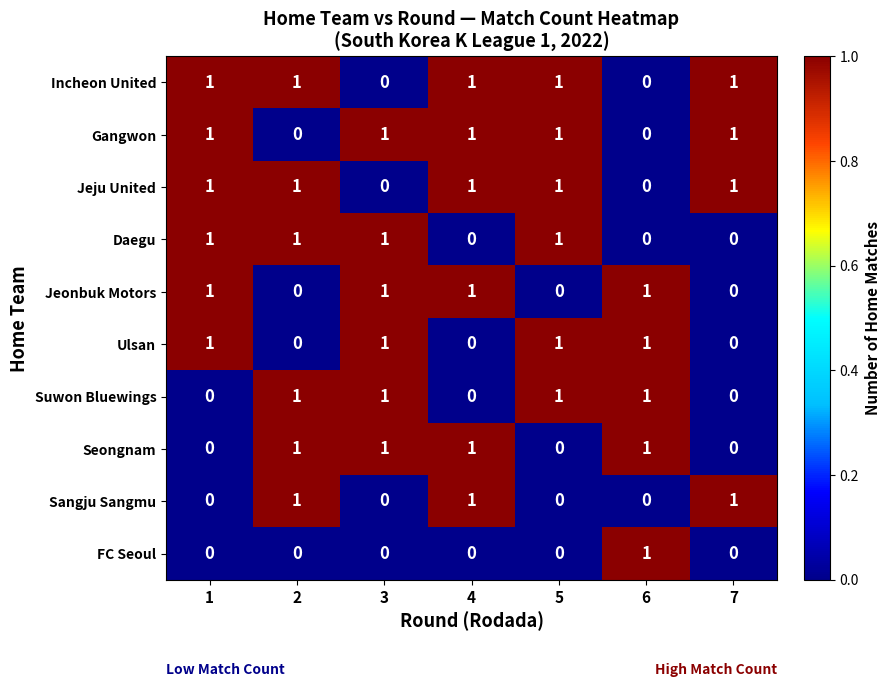

What is the total value across all series at 4?

6